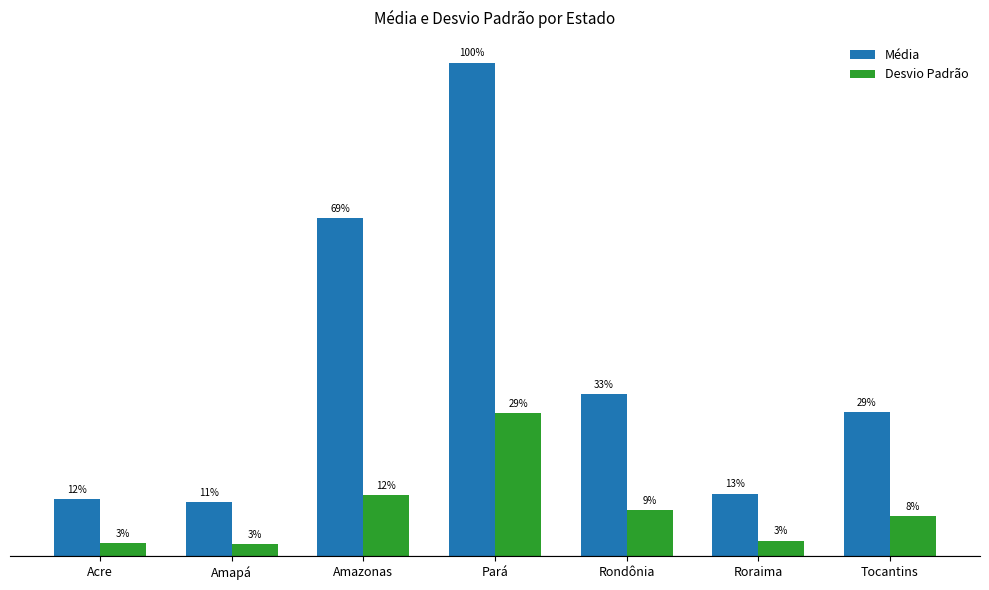

Are the bars grouped side by side (vs. stacked)?

Yes